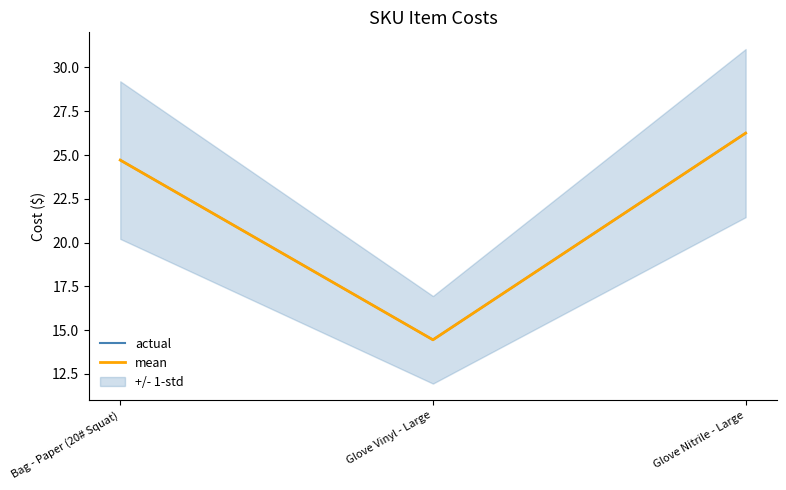

At which label is actual closest to 20?

Bag - Paper (20# Squat)